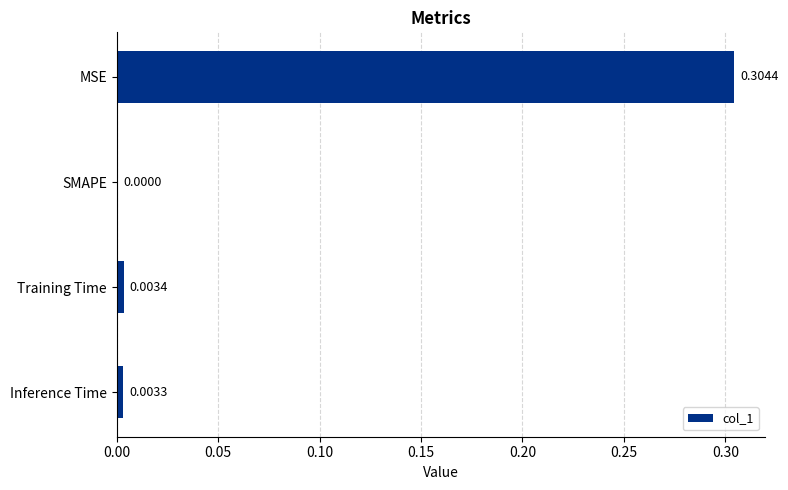

How many data points does each series have?

4